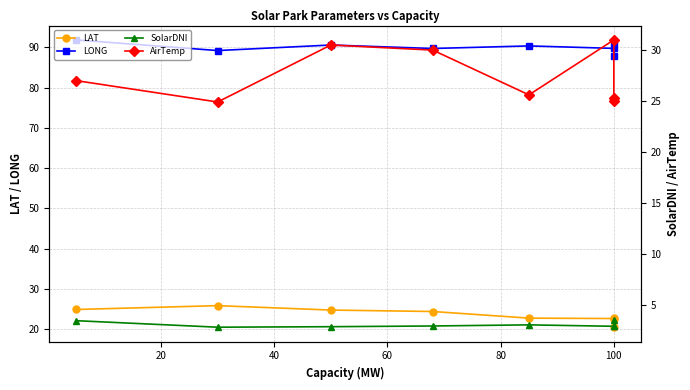

Rank the series by their maximum value, from lowest to highest.

SolarDNI, LAT, AirTemp, LONG